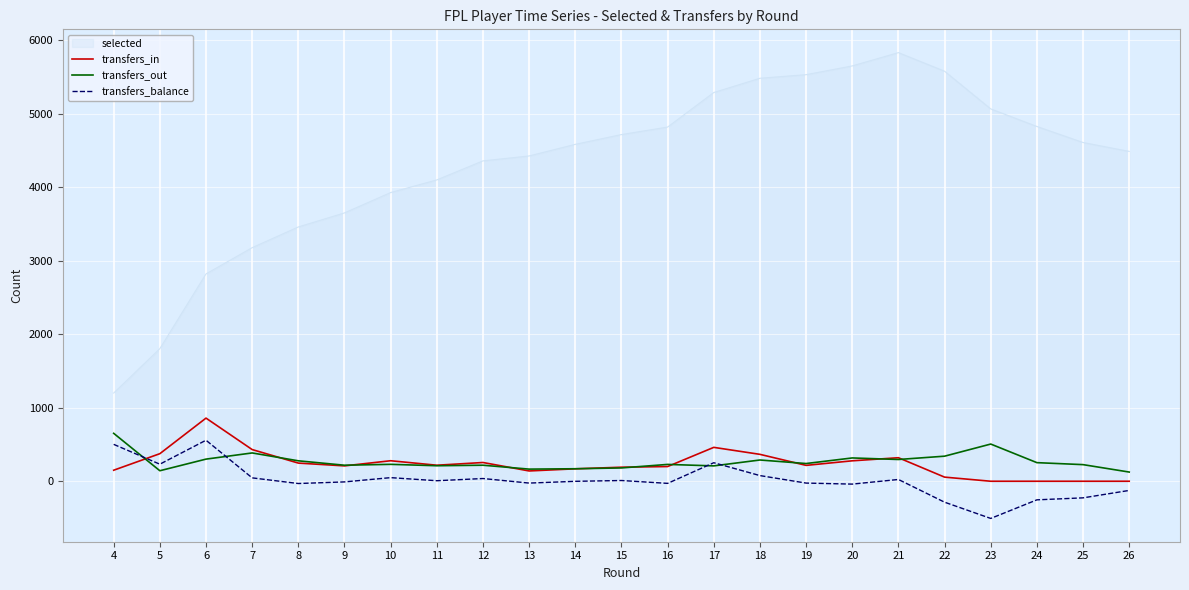

What is the minimum value shown in the chart?

-506